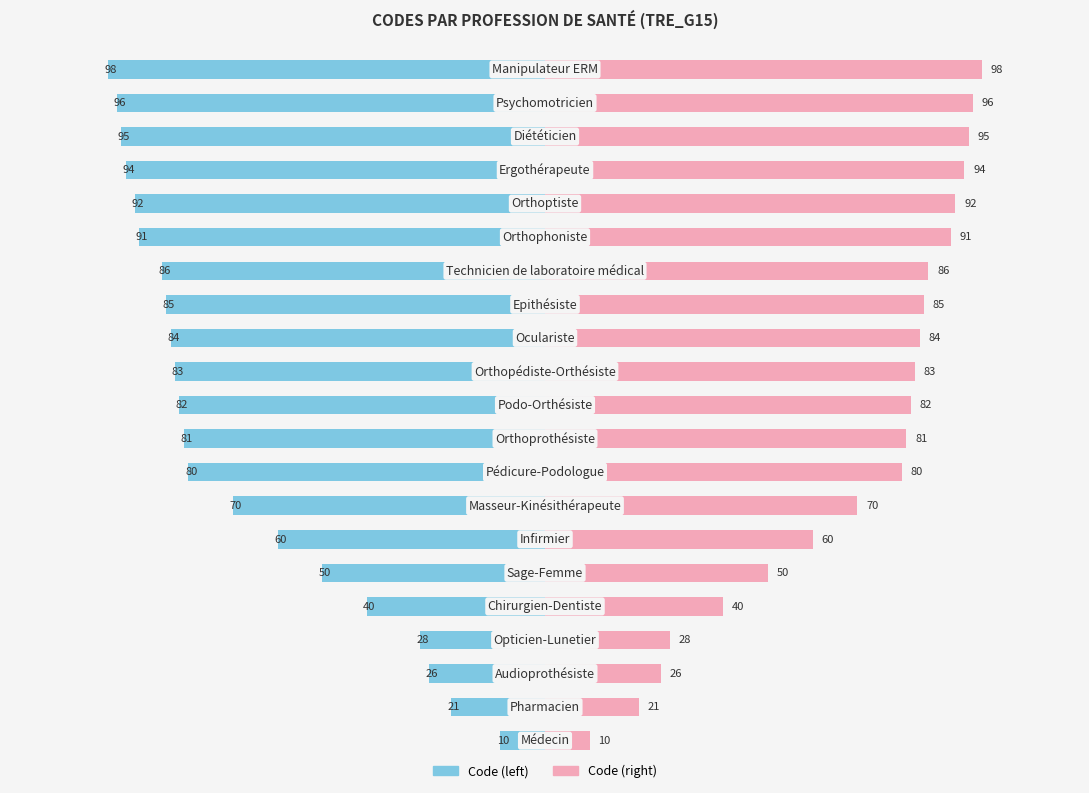

The Code (right) series shows 147 at 20. True or false?

False